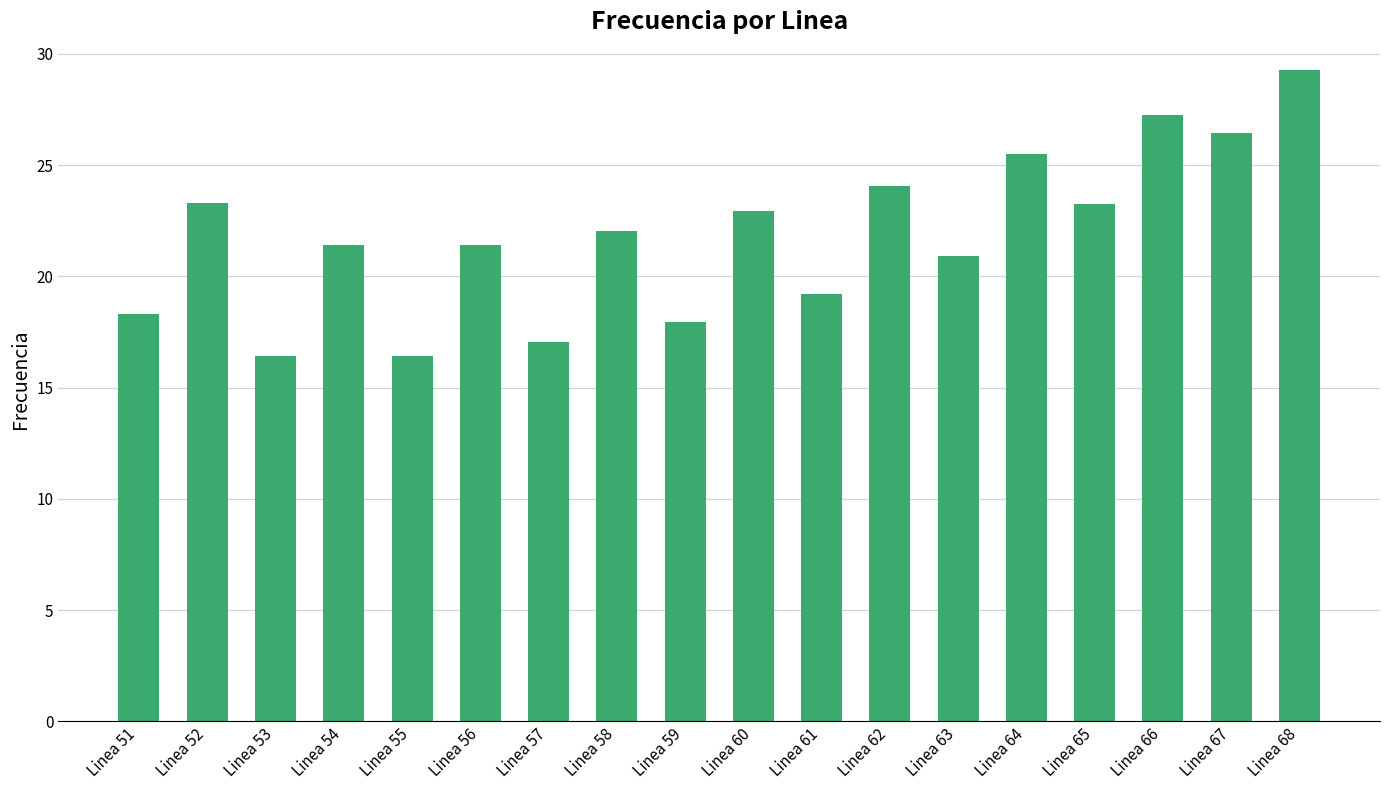

What is the ratio of the value at Linea 62 to the value at Linea 52?

1.0